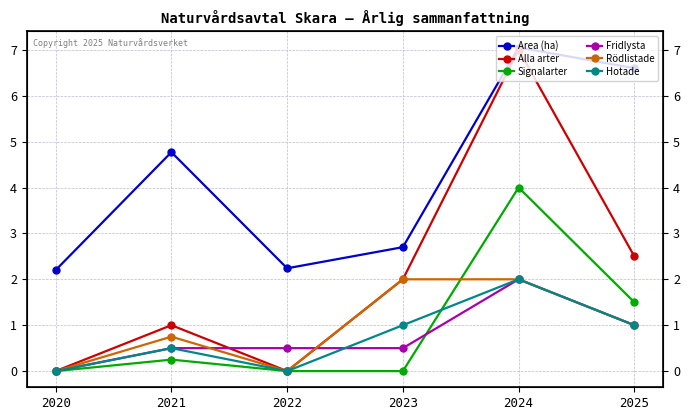

After their last crossing, which series has the higher values: Hotade or Signalarter?

Signalarter